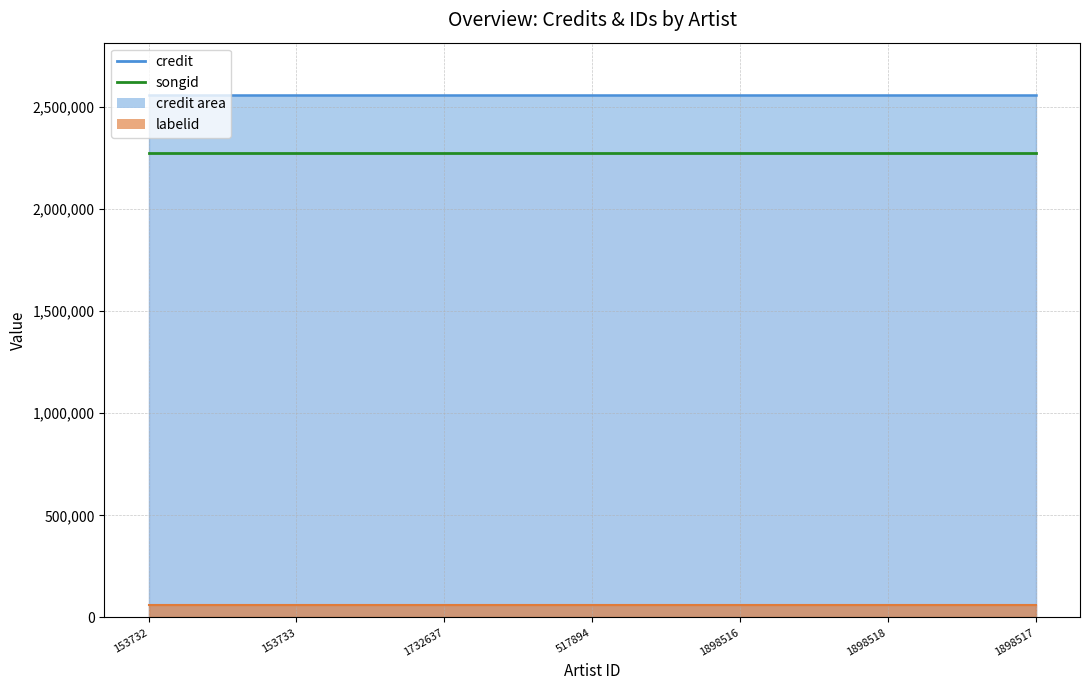

What is the sum of the credit values at 1732637 and 1898517?

5115224